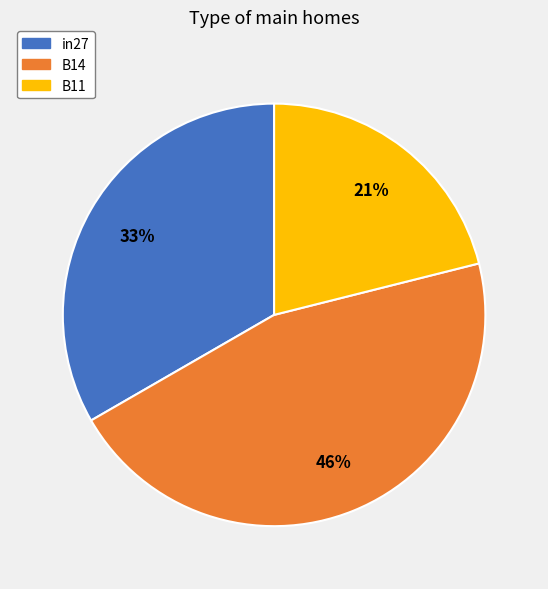

Combined, do in27 and B14 account for over 50%?

Yes